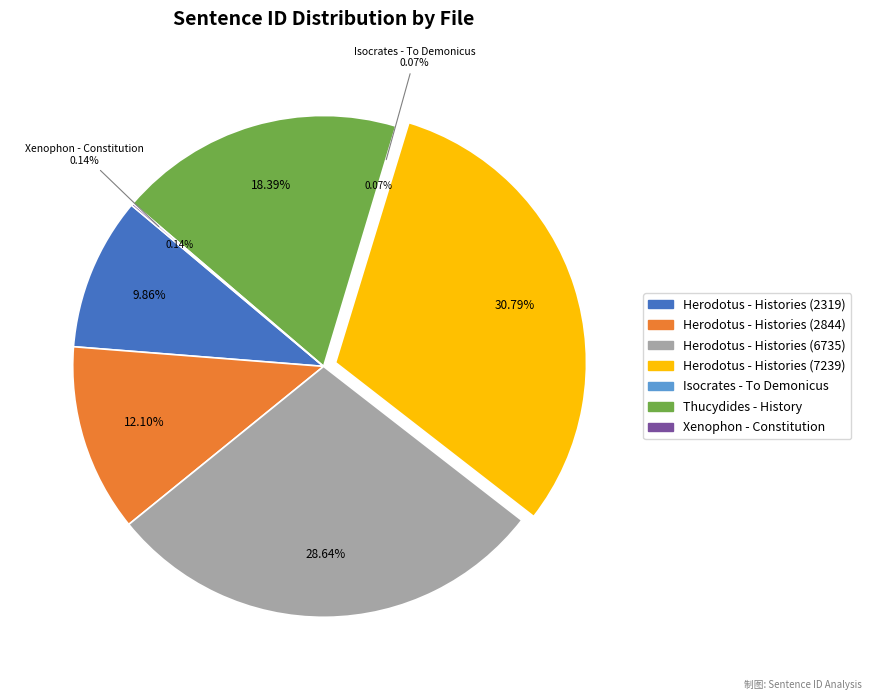

What is the change in value from Herodotus - Histories (2844) to Herodotus - Histories (6735)?

+3891